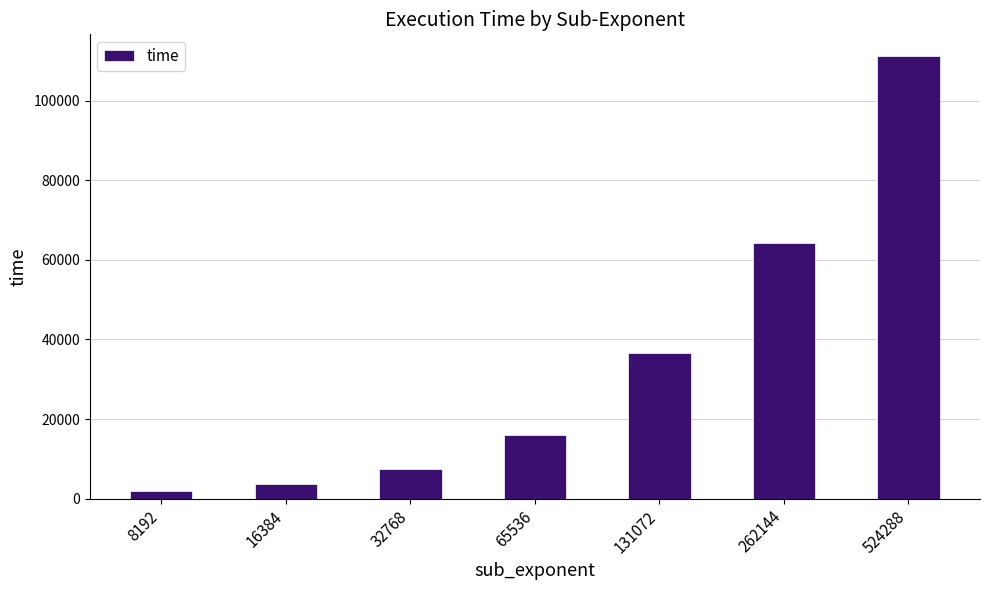

List the labels in order of value, smallest first.

8192, 16384, 32768, 65536, 131072, 262144, 524288